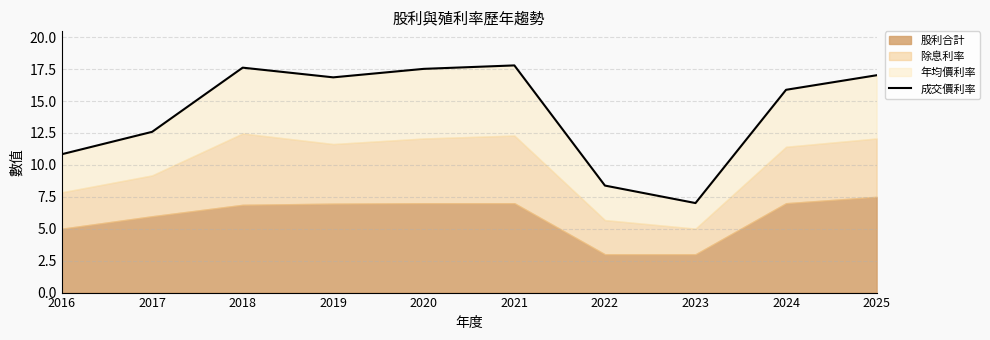

What is the smallest value displayed?

7.0